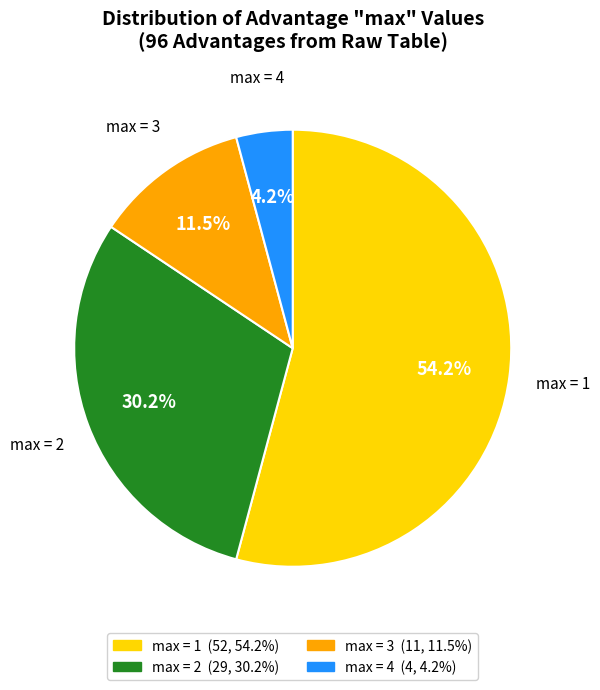

Approximately how many times larger is the value at max = 2 compared to max = 3?

2.6